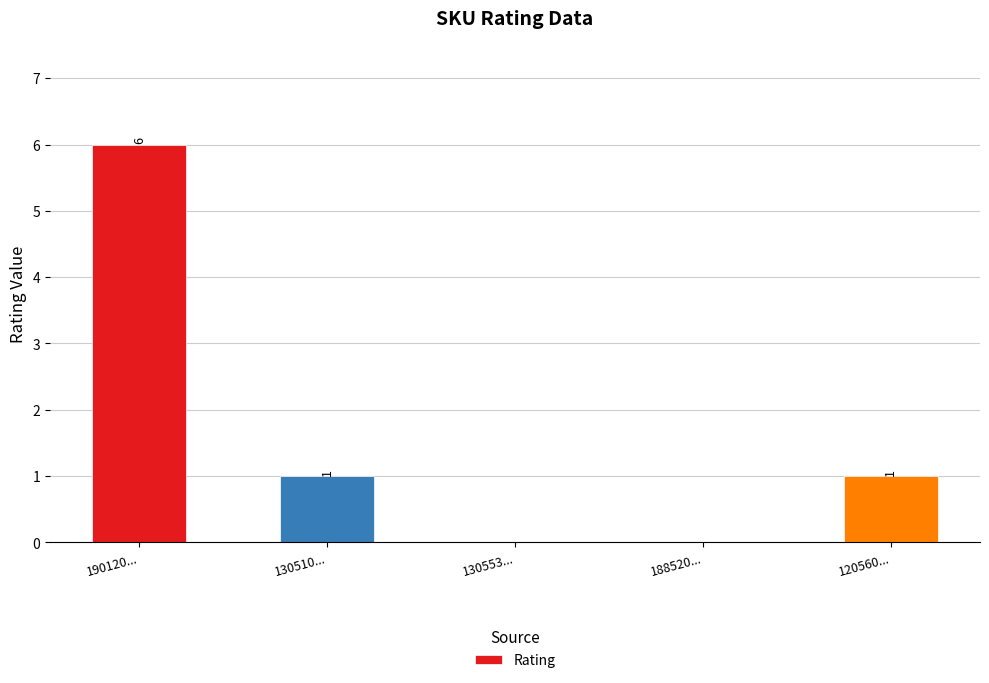

What is the ratio of the value at 130510... to the value at 120560...?

1.0